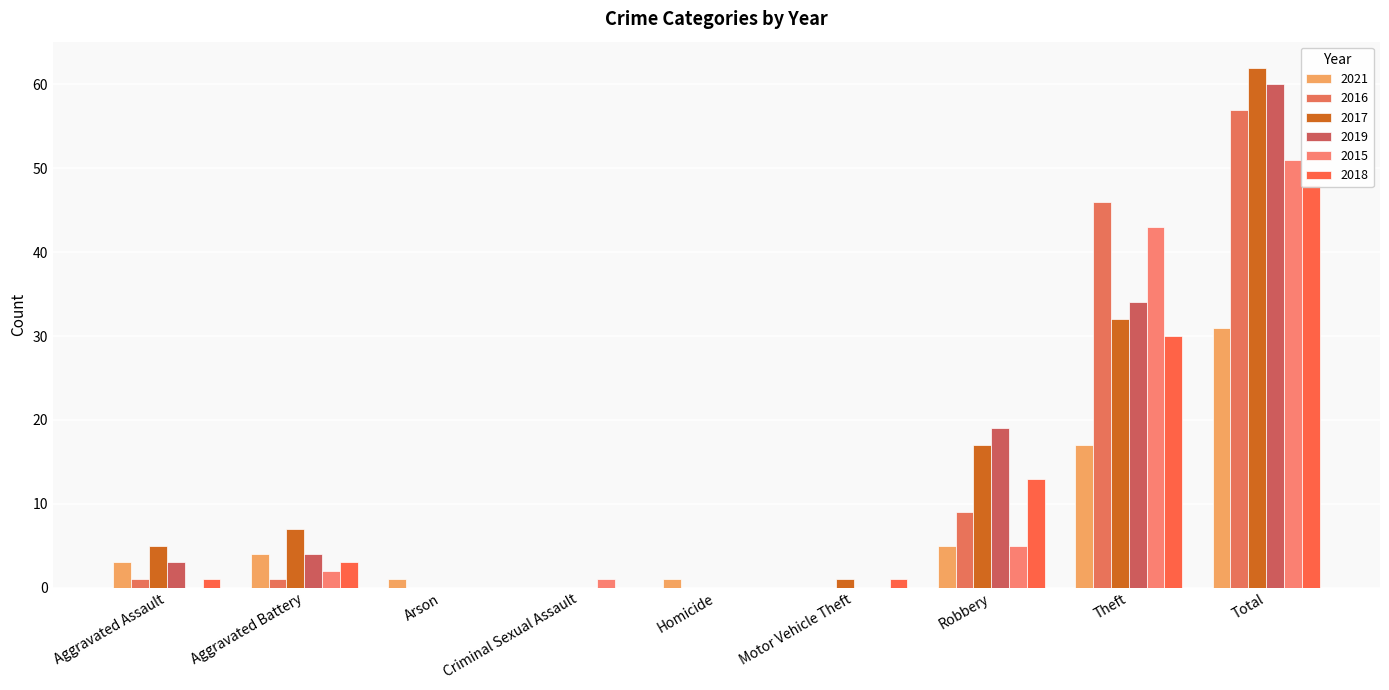

Is it true that 2015 equals 29 at Motor Vehicle Theft?

False